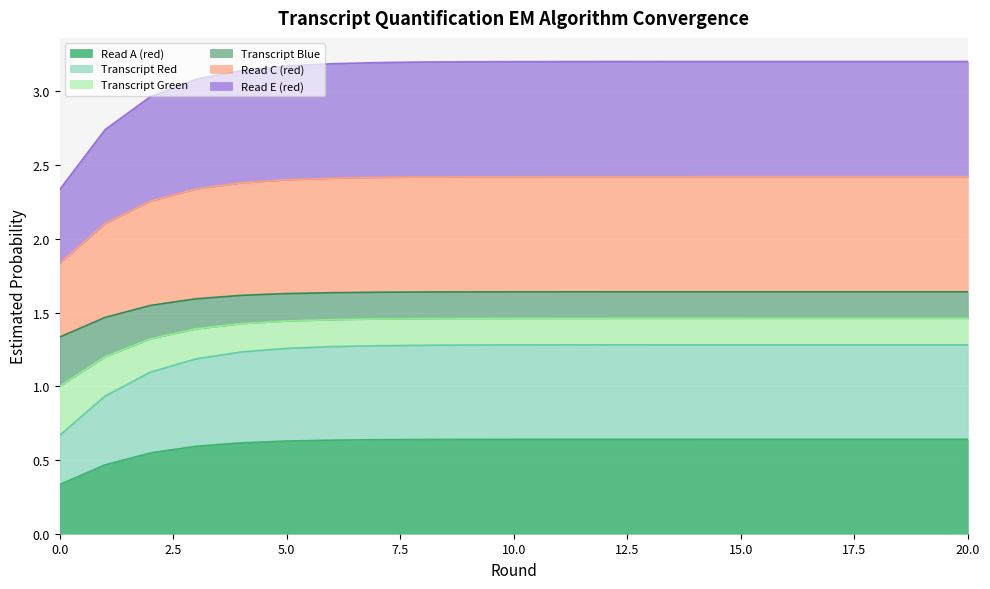

True or false: Read E (red) has more than 0 points higher than both neighbors.

False